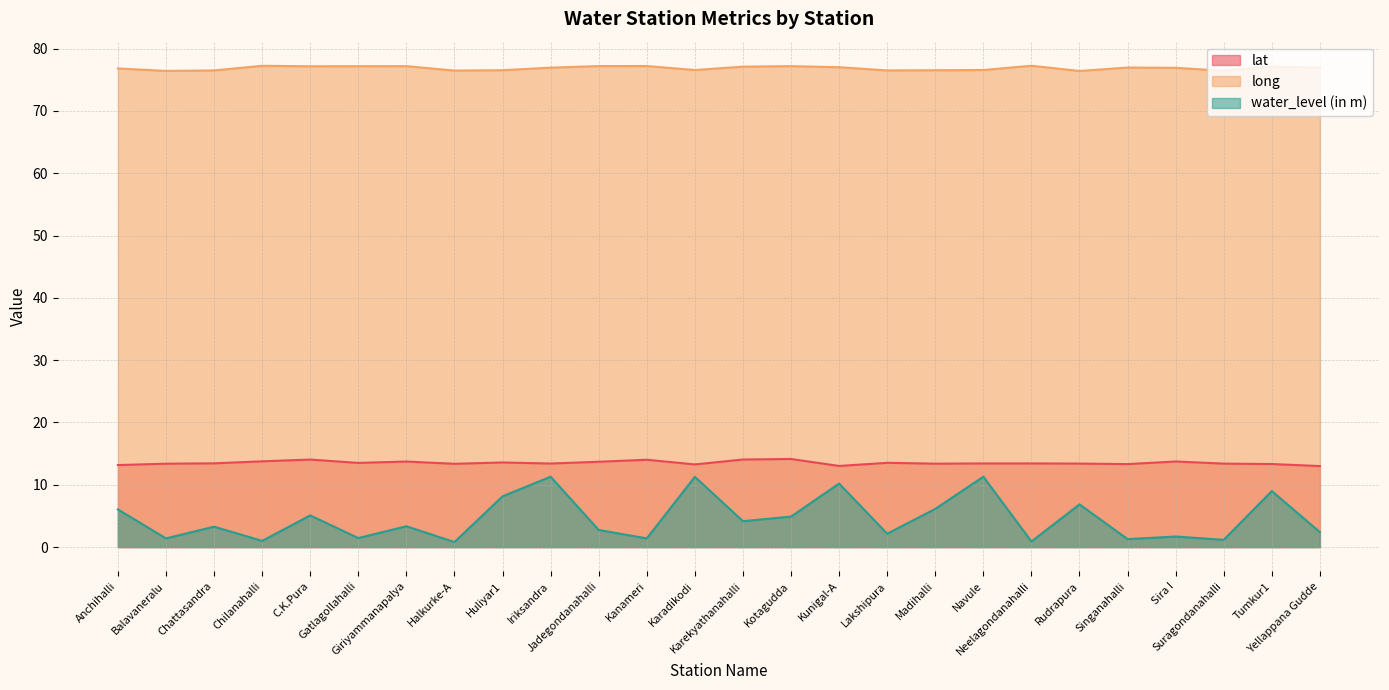

Reading right to left, list all the values displayed in this chart.

lat: 13.0	13.3	13.4	13.7	13.3	13.4	13.4	13.4	13.4	13.5	13.0	14.1	14.1	13.3	14.0	13.7	13.4	13.6	13.4	13.7	13.5	14.1	13.8	13.4	13.4	13.2
long: 77.0	77.1	76.4	76.9	77.0	76.4	77.3	76.6	76.5	76.5	77.0	77.2	77.1	76.6	77.2	77.2	76.9	76.5	76.5	77.2	77.2	77.2	77.2	76.5	76.4	76.8
water_level (in m): 2.4	9.0	1.2	1.7	1.3	6.9	0.9	11.3	6.1	2.1	10.2	4.9	4.2	11.3	1.4	2.8	11.3	8.2	0.8	3.4	1.4	5.1	1.0	3.3	1.4	6.0